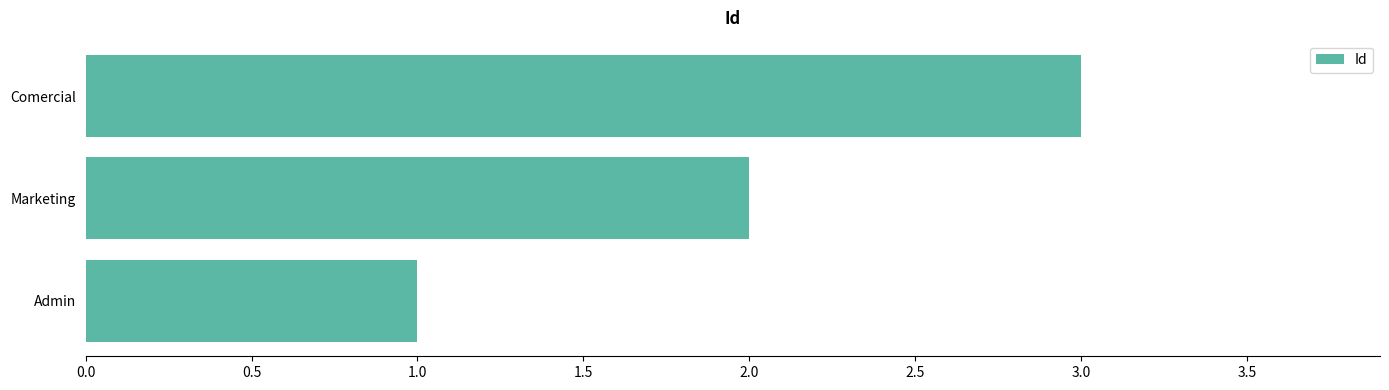

How many values are below 2?

1